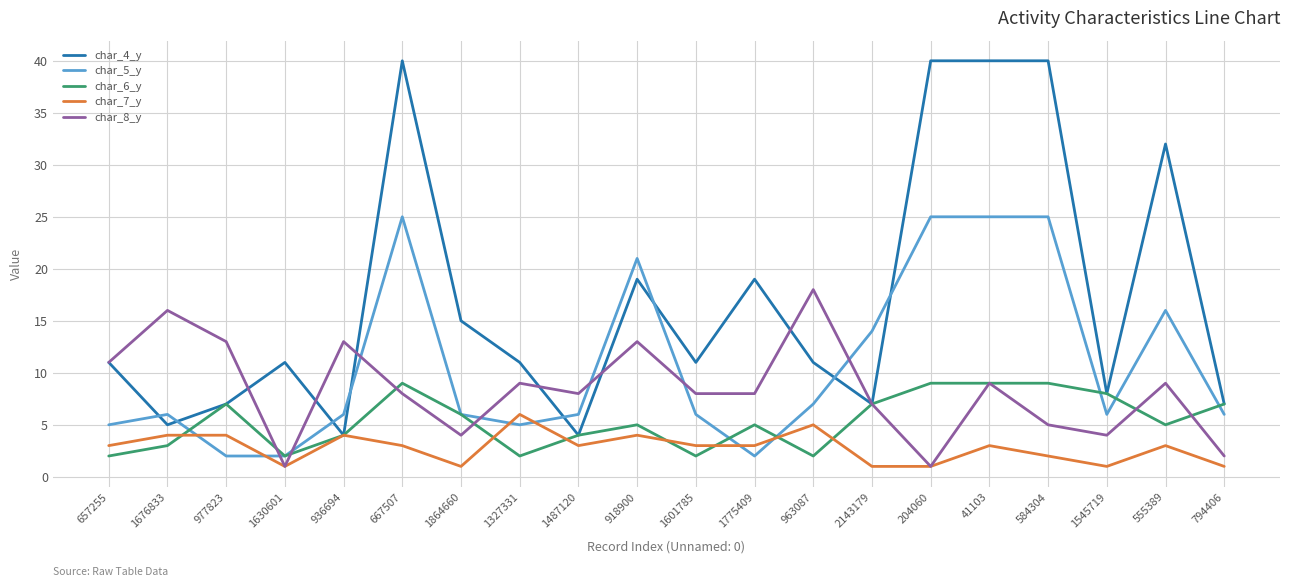

True or false: char_8_y has a value of 5 at 657255.

False